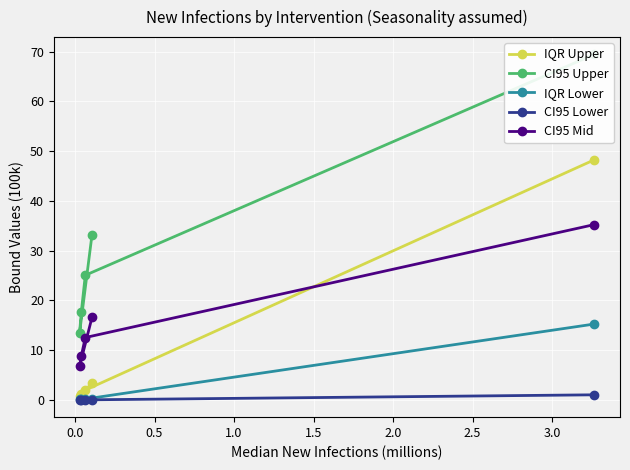

What position from the left is 1.0?

4